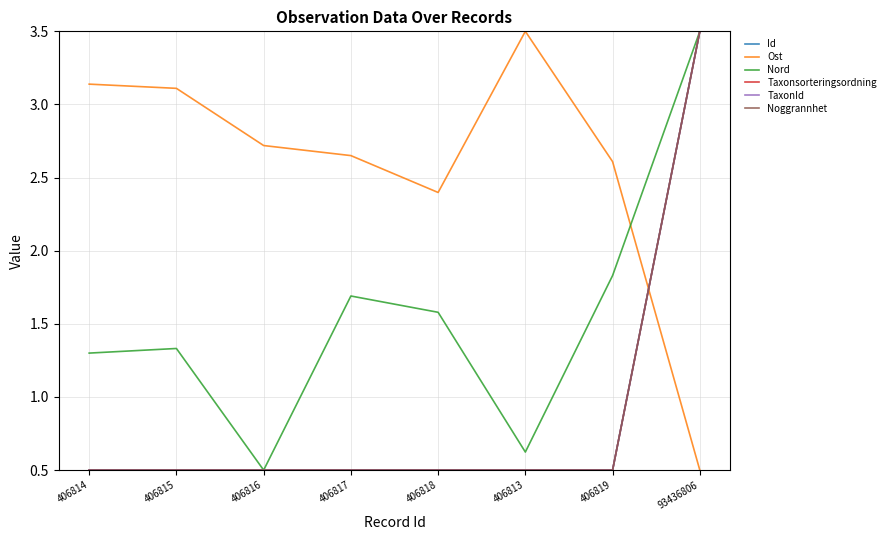

True or false: Ost has a value of 2.6 at 406819.

True